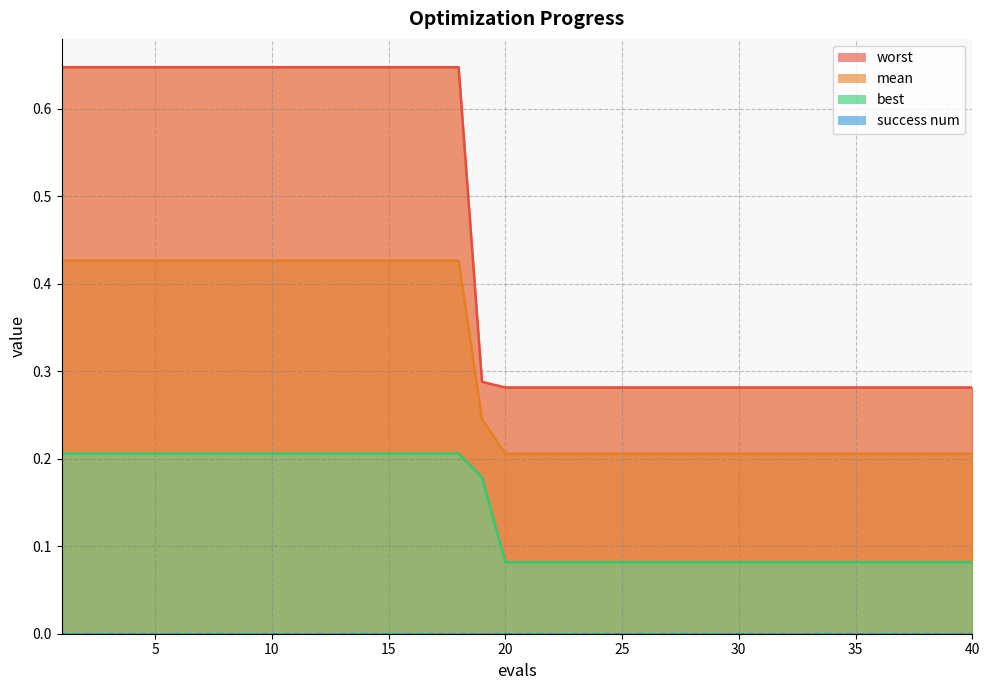

What is the total value across all series at 18?

1.3